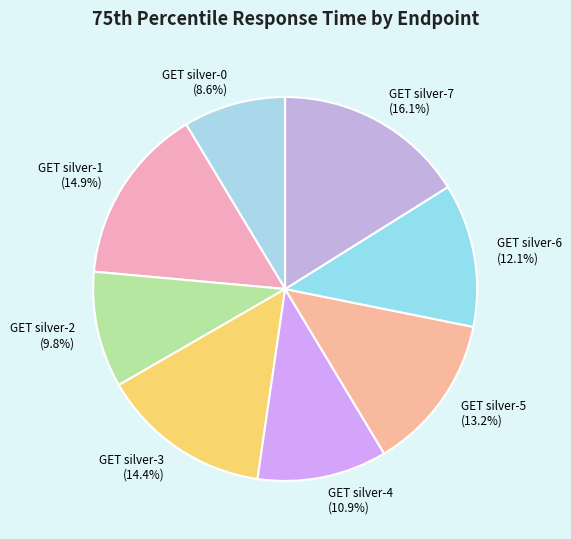

Rank the categories by value from highest to lowest.

GET silver-7, GET silver-1, GET silver-3, GET silver-5, GET silver-6, GET silver-4, GET silver-2, GET silver-0